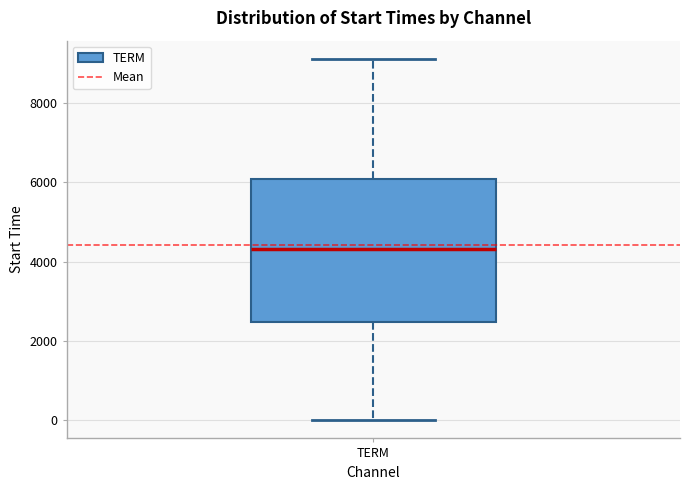

Transcribe this box plot: give where the median line is, the range the box spans, and where the two whiskers end, as read against the y-axis. The values are not printed on the chart, so give them approximately, as read against the axis.

median 4400, box 2400 to 6000, whiskers 0 to 9200